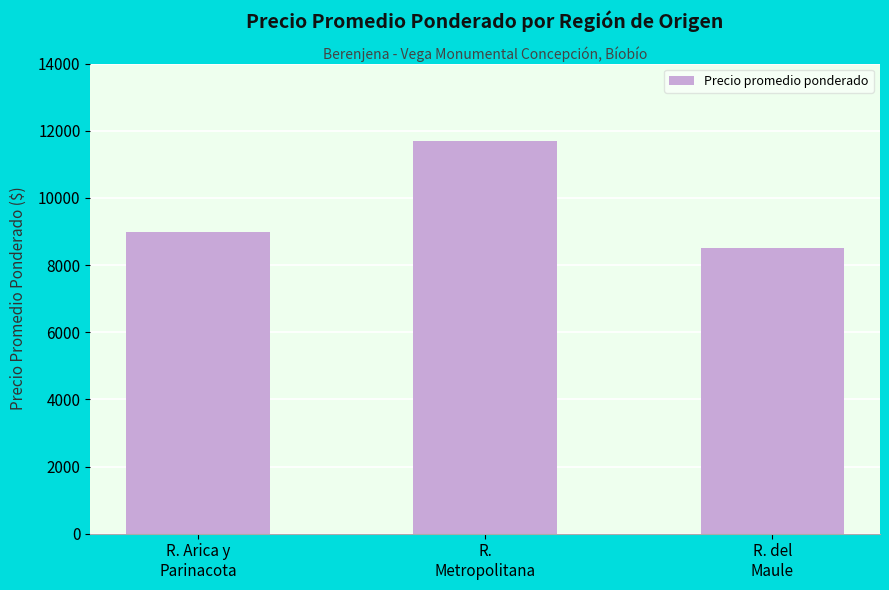

What is the greatest value displayed?

11690